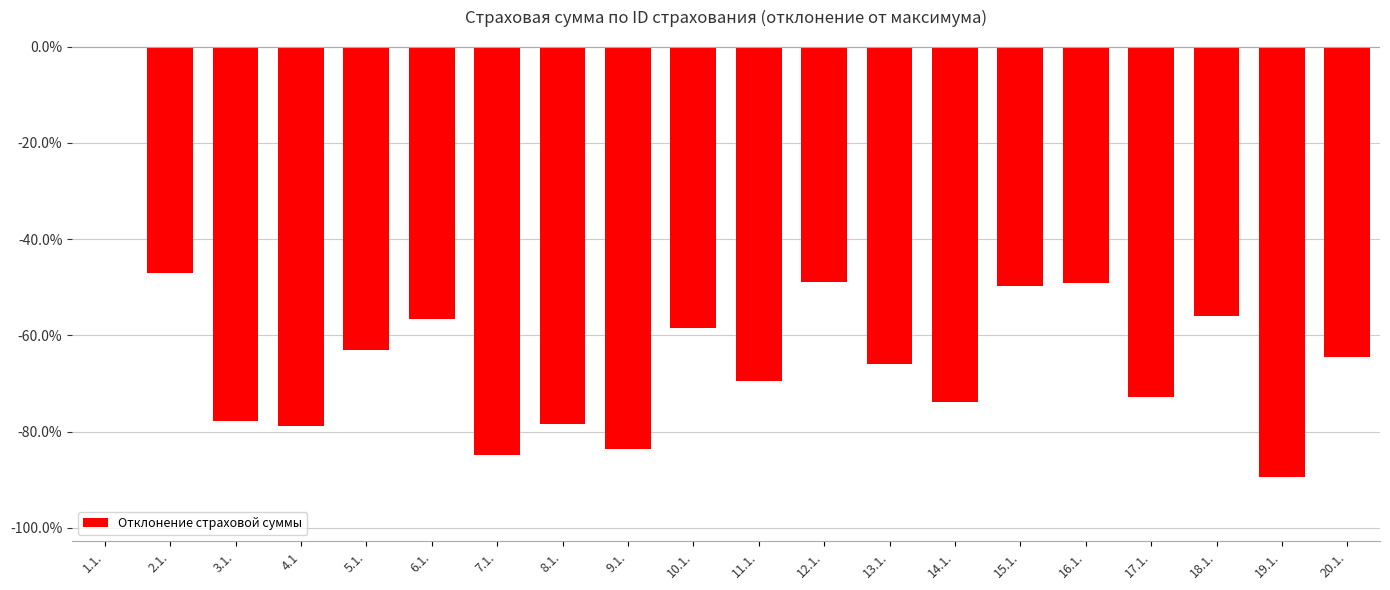

Are the bars grouped side by side (vs. stacked)?

No